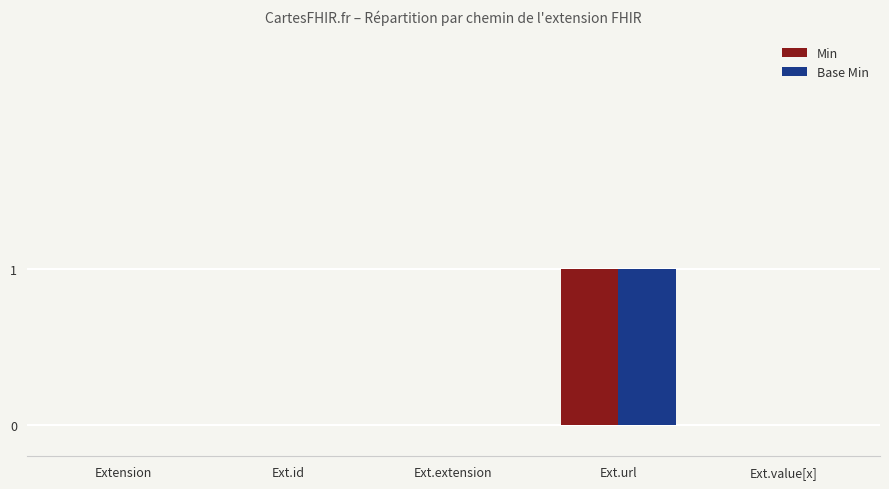

What is the highest value of the Base Min series?

1